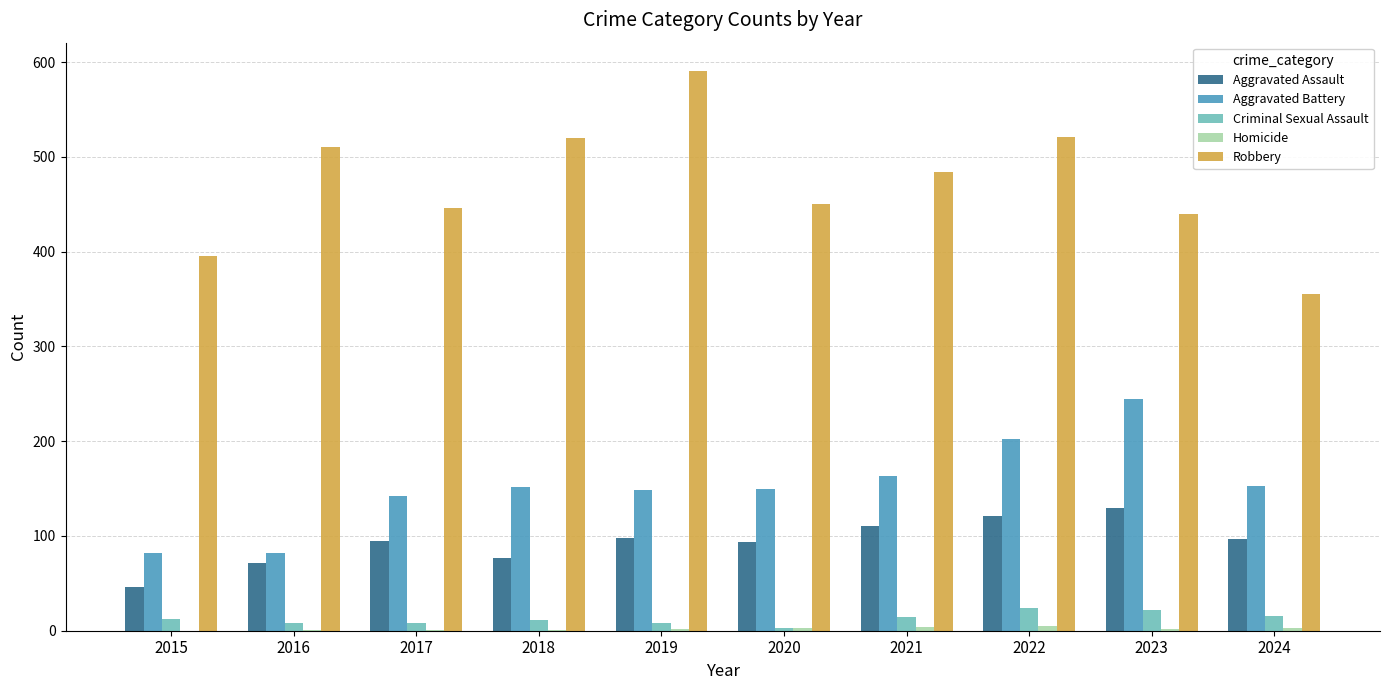

The Aggravated Assault series shows 32 at 2016. True or false?

False